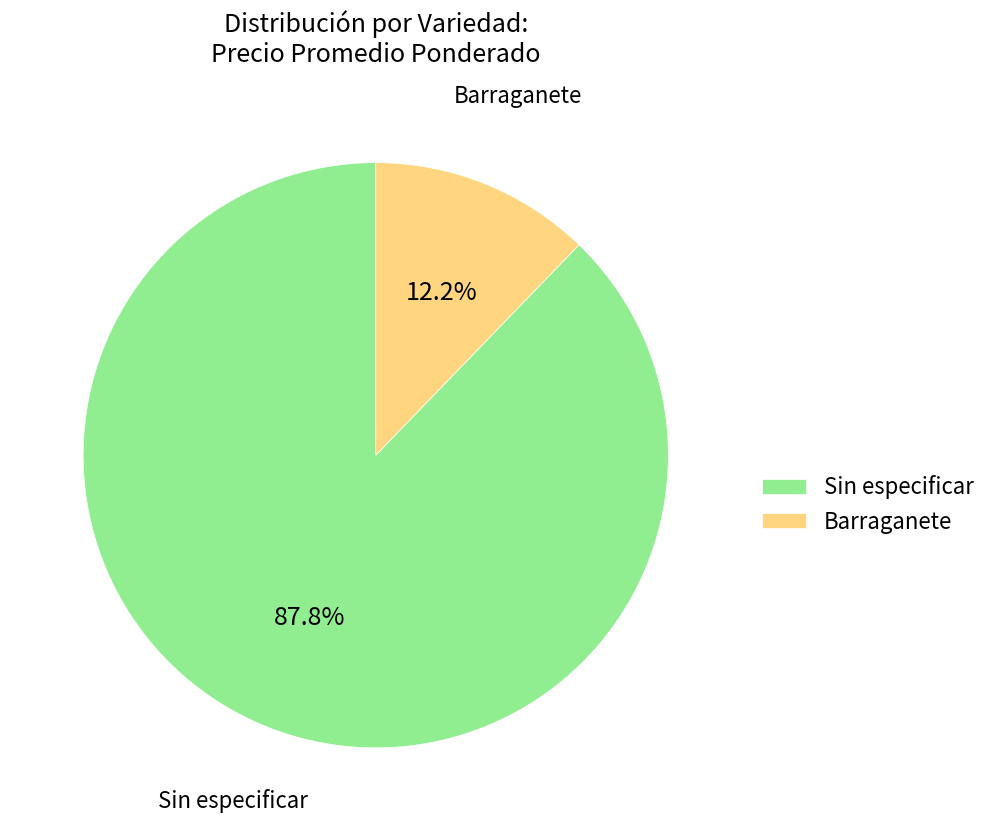

Which slice represents more than half of the pie?

Sin especificar